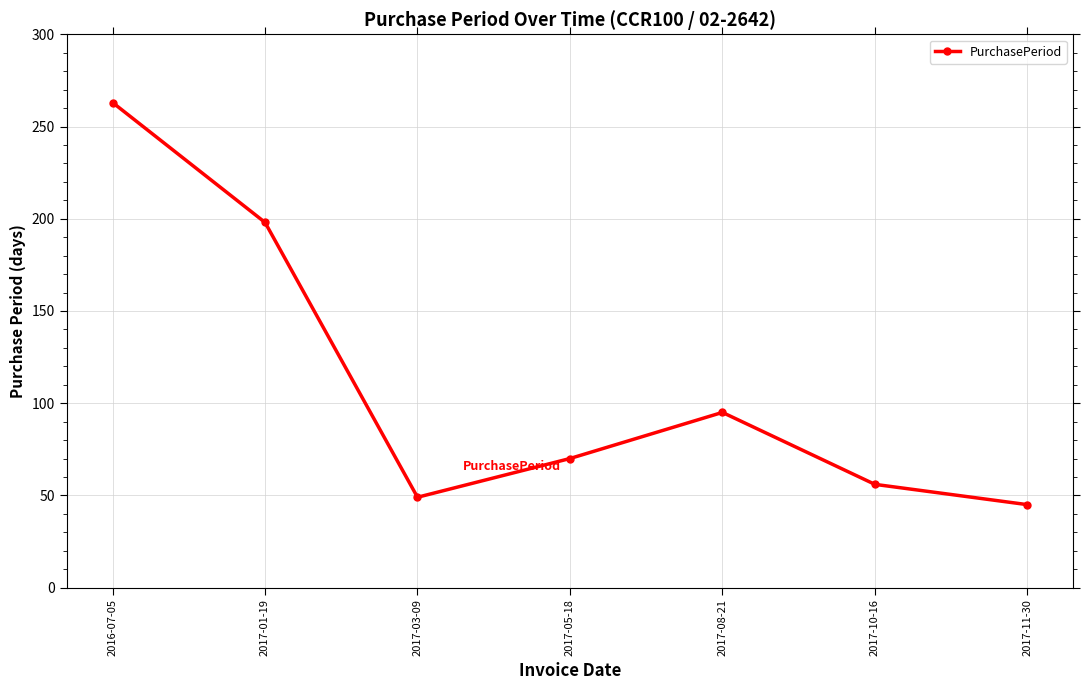

What value does the data have at 2017-03-09, to the nearest 5?

50